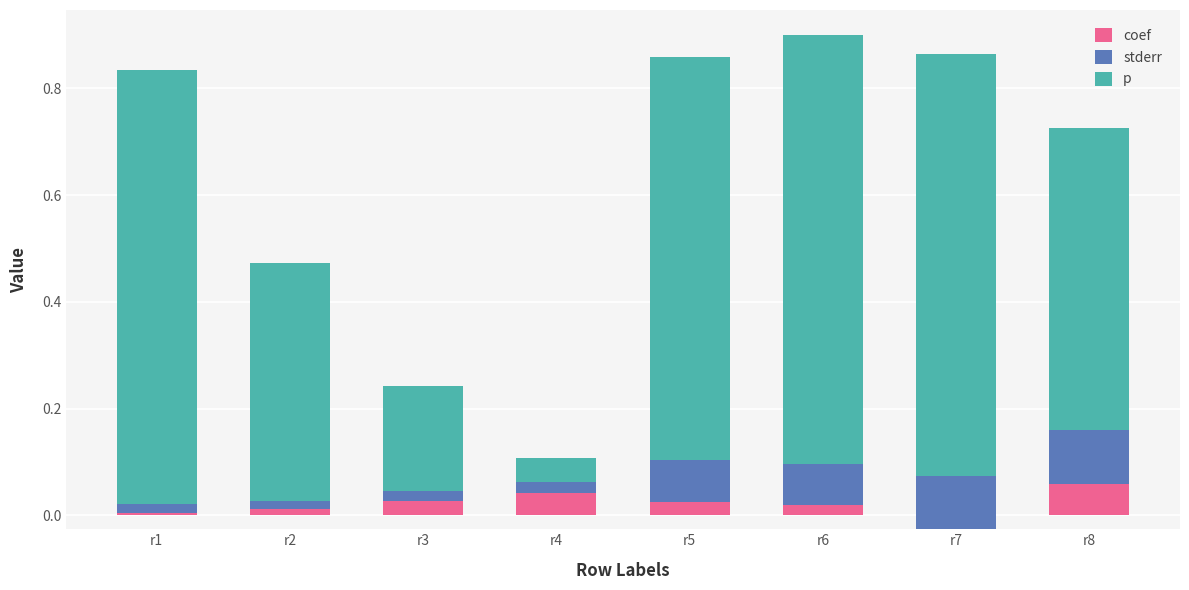

Which series has the largest total across all categories?

p